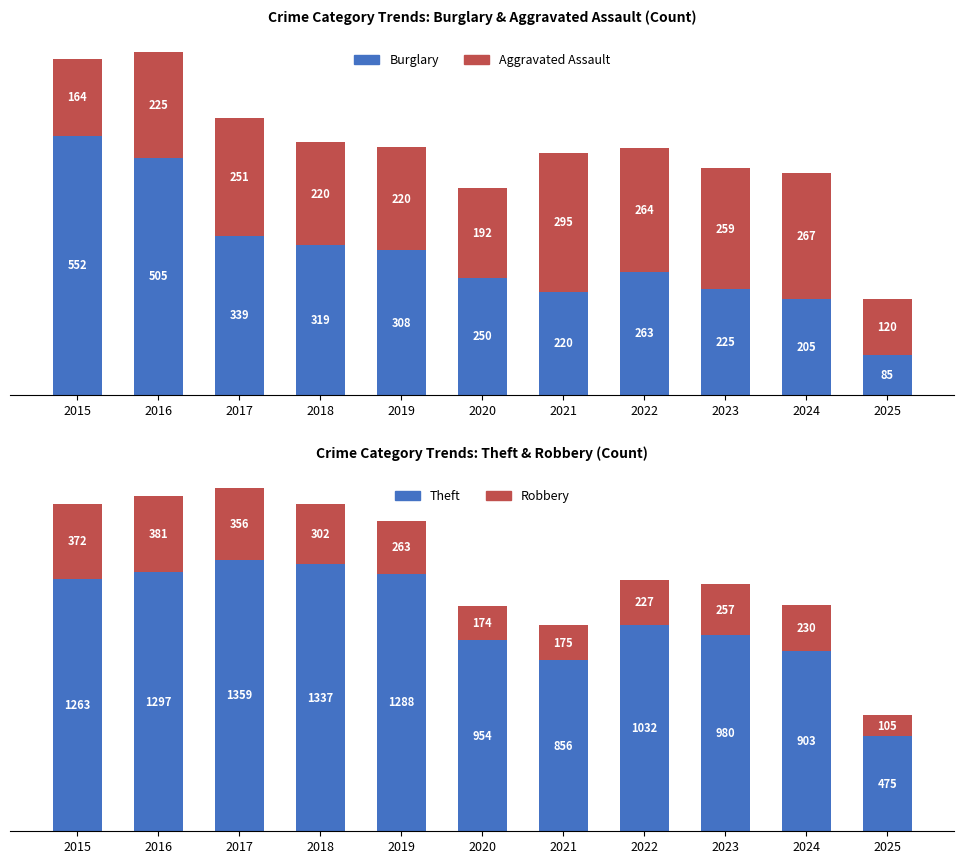

How many series are shown in this chart?

4